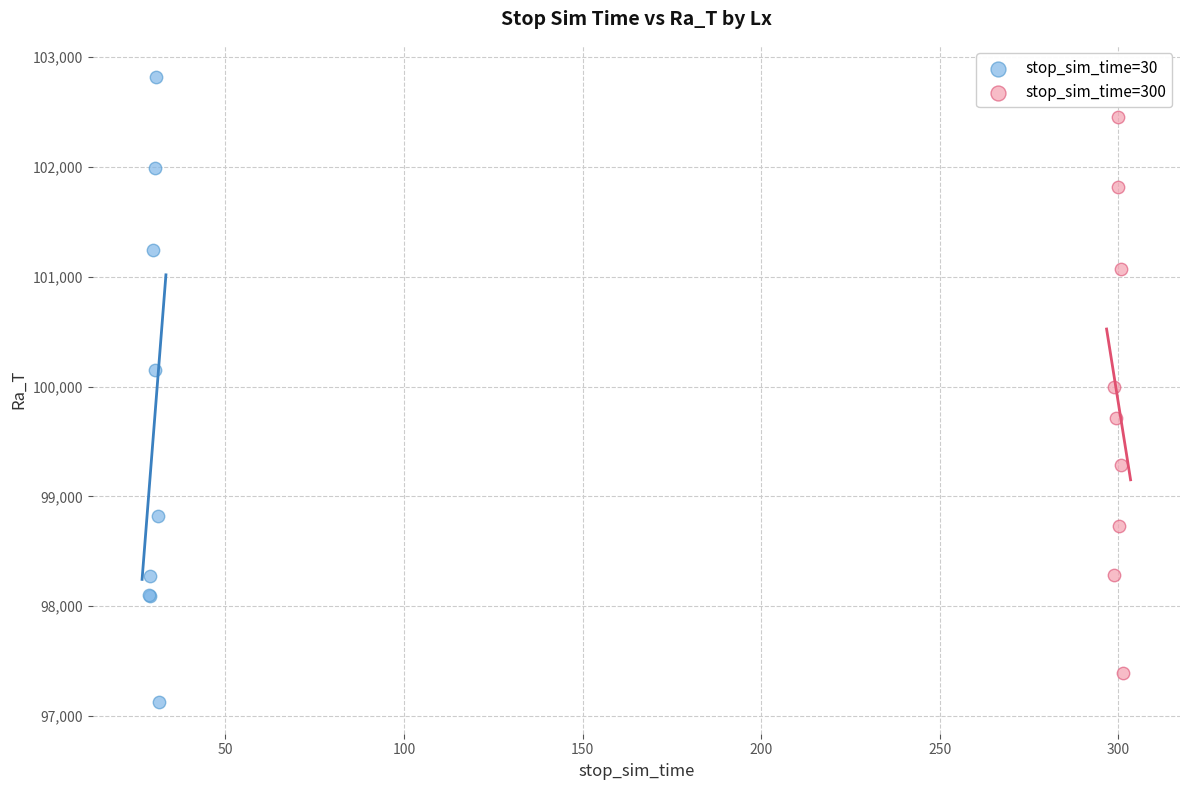

Which series contains the highest Y value?

stop_sim_time=30